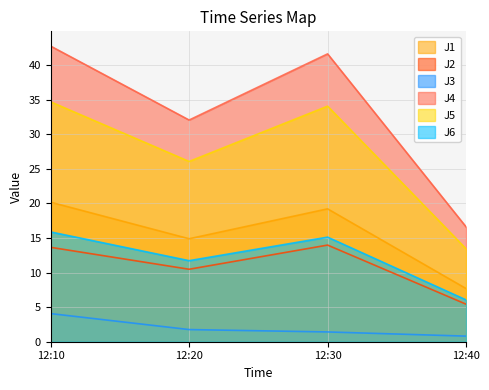

What is the difference between the J5 values at 12:20 and 12:30?

8.0